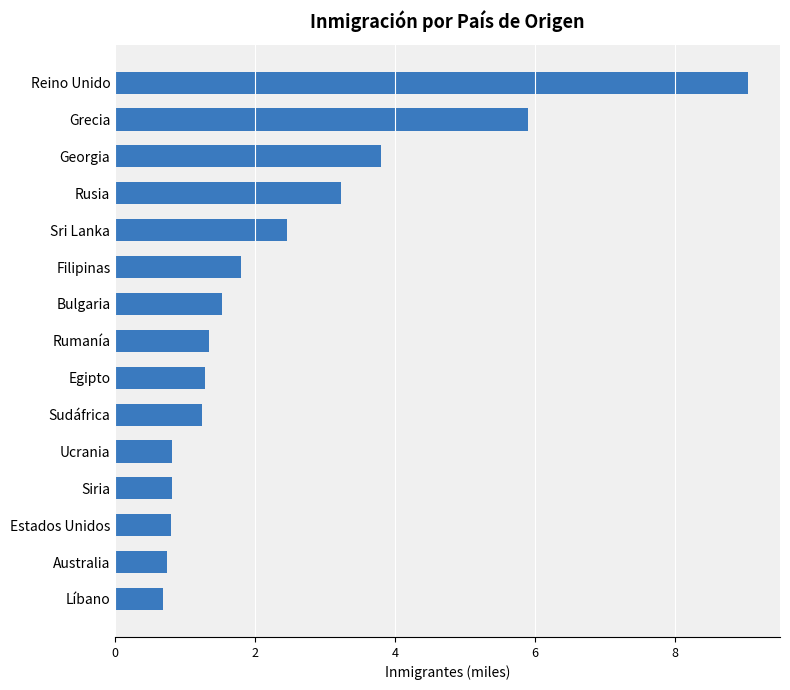

Reading bottom to top, transcribe all the data shown in this chart.

Líbano=0.7	Australia=0.7	Estados Unidos=0.8	Siria=0.8	Ucrania=0.8	Sudáfrica=1.2	Egipto=1.3	Rumanía=1.3	Bulgaria=1.5	Filipinas=1.8	Sri Lanka=2.5	Rusia=3.2	Georgia=3.8	Grecia=5.9	Reino Unido=9.1